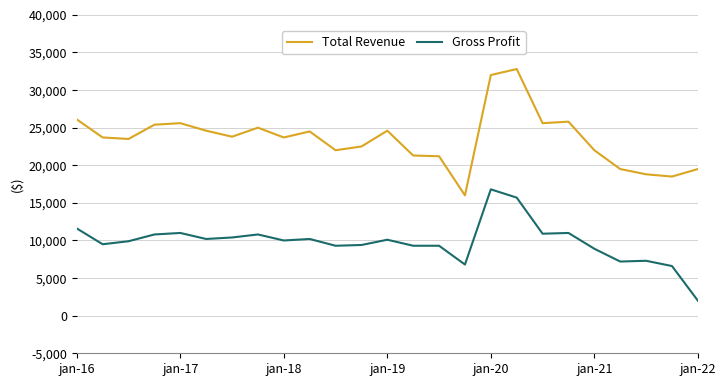

What is the maximum value for Gross Profit?

16800